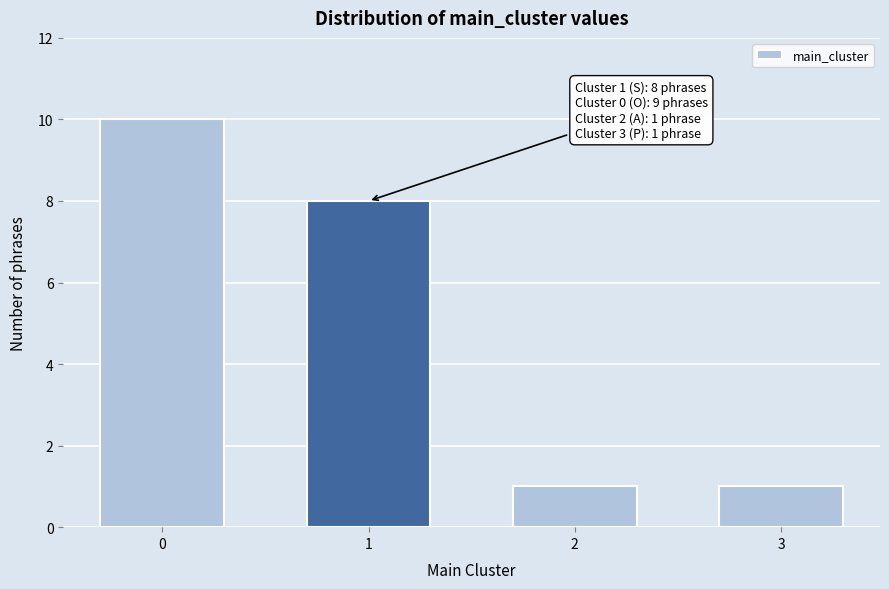

Reading right to left, what are all the values shown in this chart?

3=1	2=1	1=8	0=10